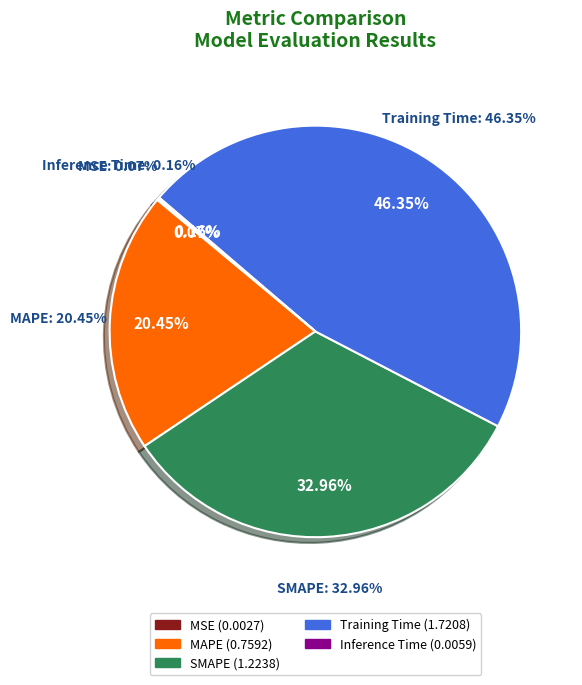

To the nearest percent, what portion does MAPE represent?

20%